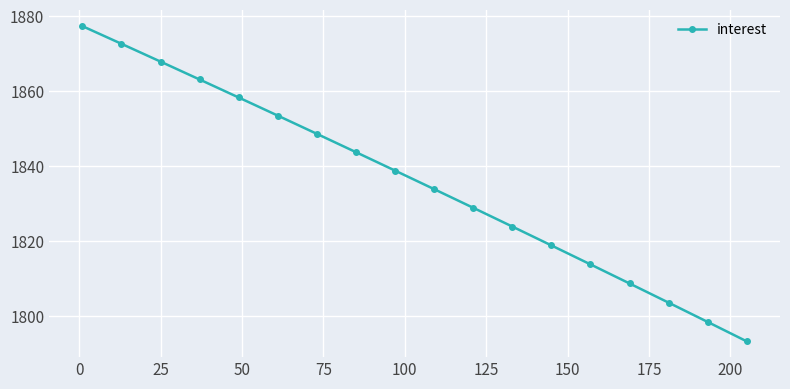

Is this an area chart (filled region under the line)?

No